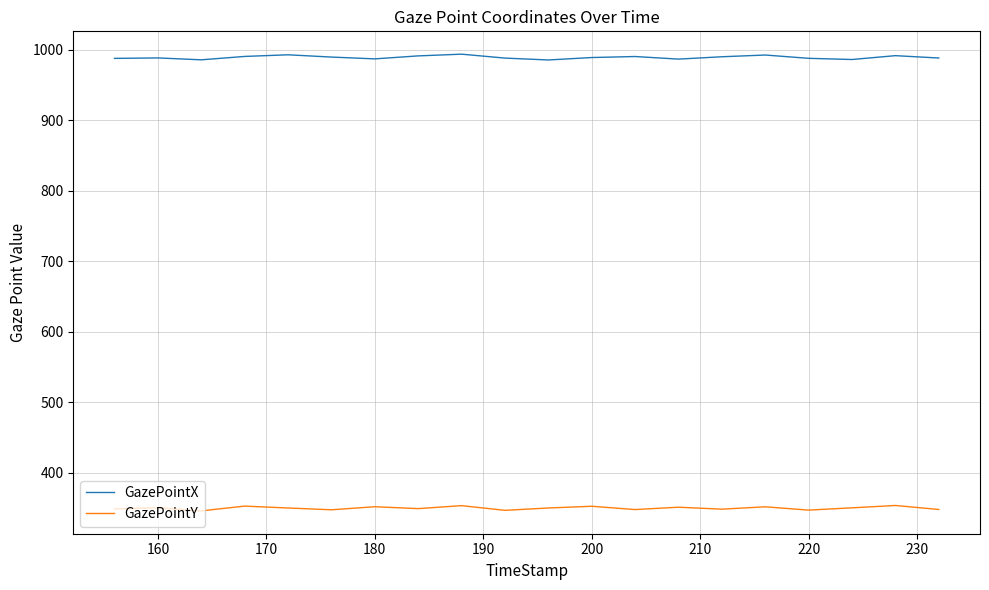

Which series has the largest total across all categories?

GazePointX